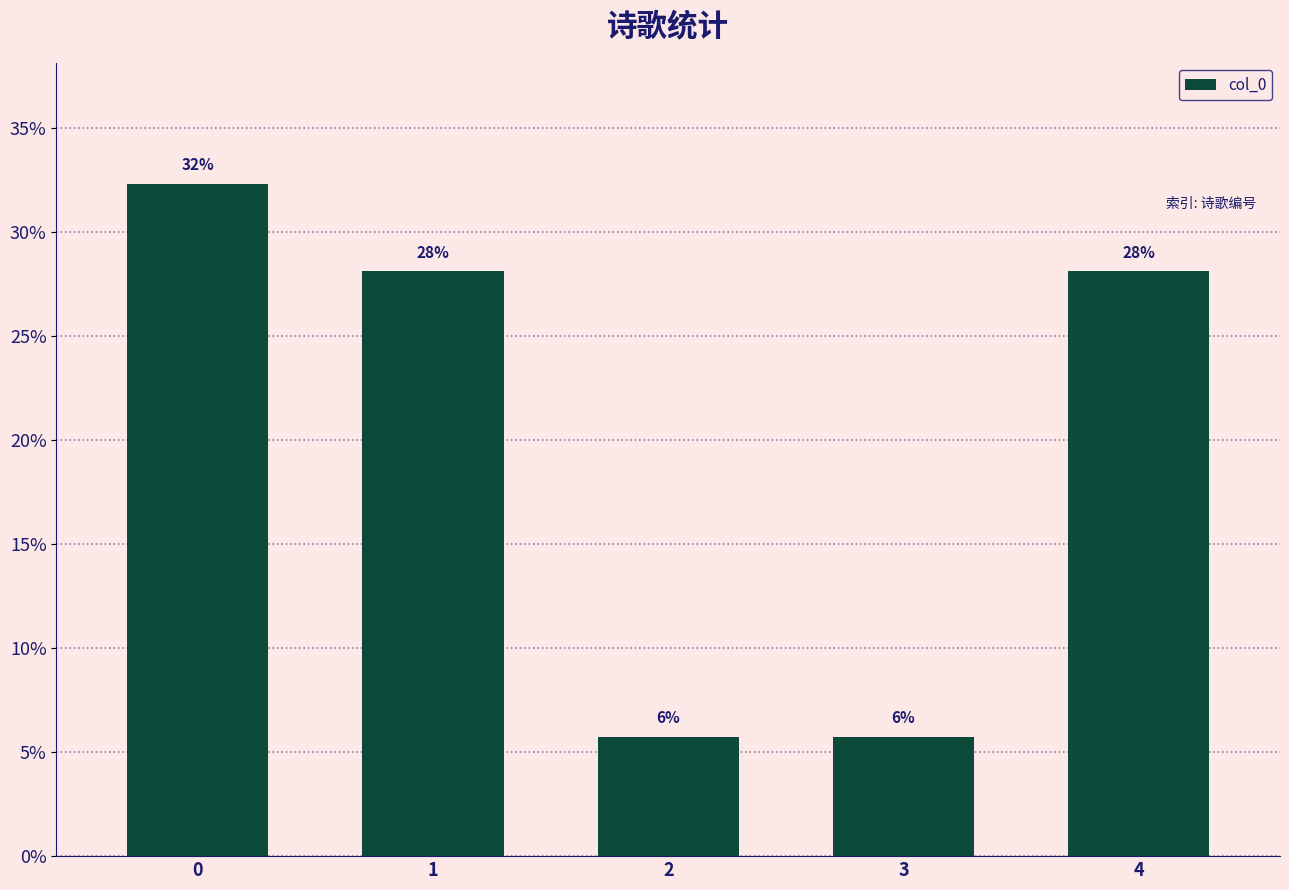

The chart shows a value of 5.7 at 2. True or false?

True